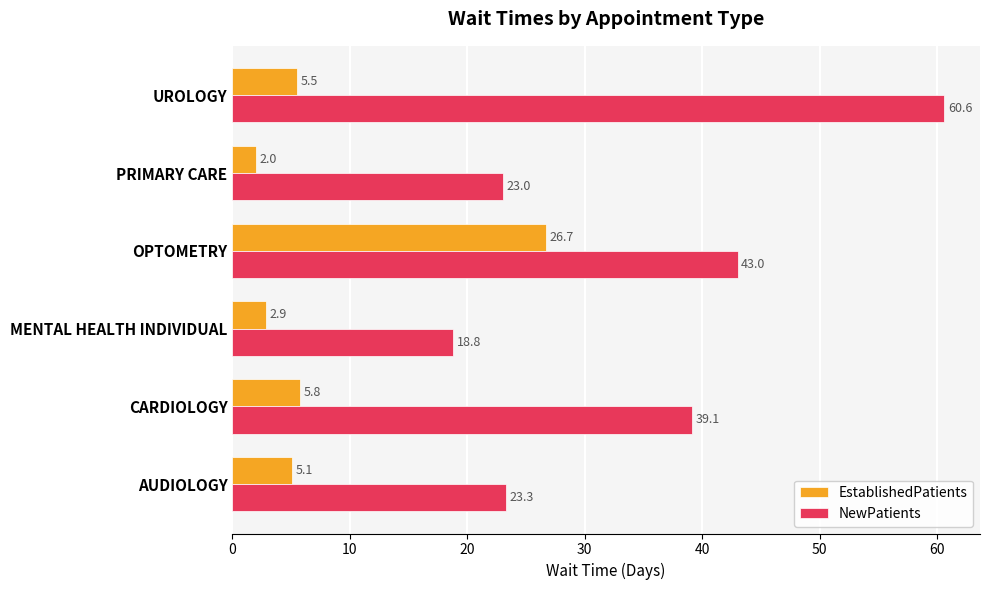

List the series in order of their peak value, highest first.

NewPatients, EstablishedPatients